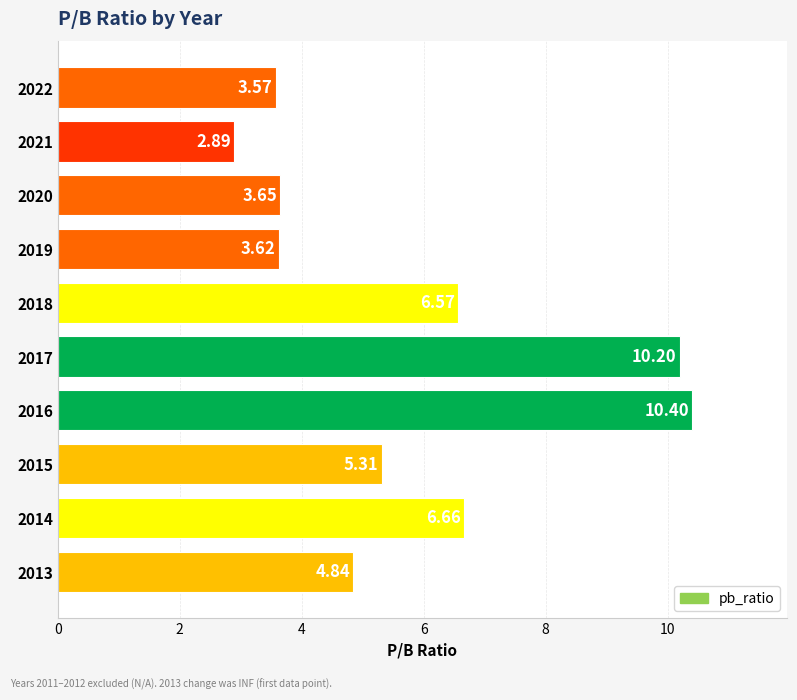

Approximately how many times larger is the value at 2022 compared to 2016?

0.3